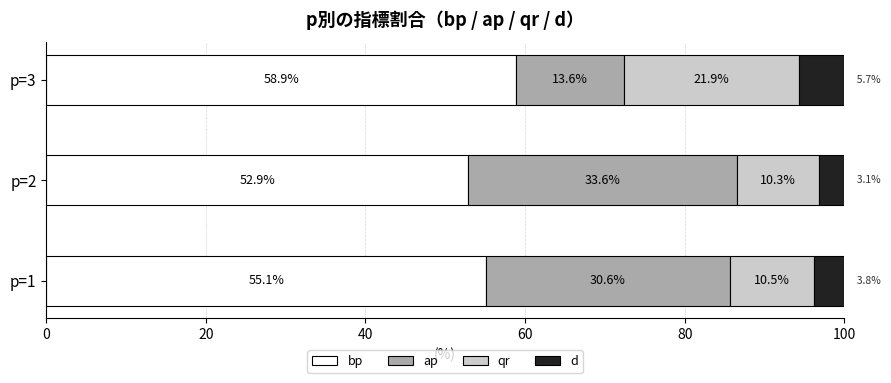

The bp series shows 12.3 at p=2. True or false?

False